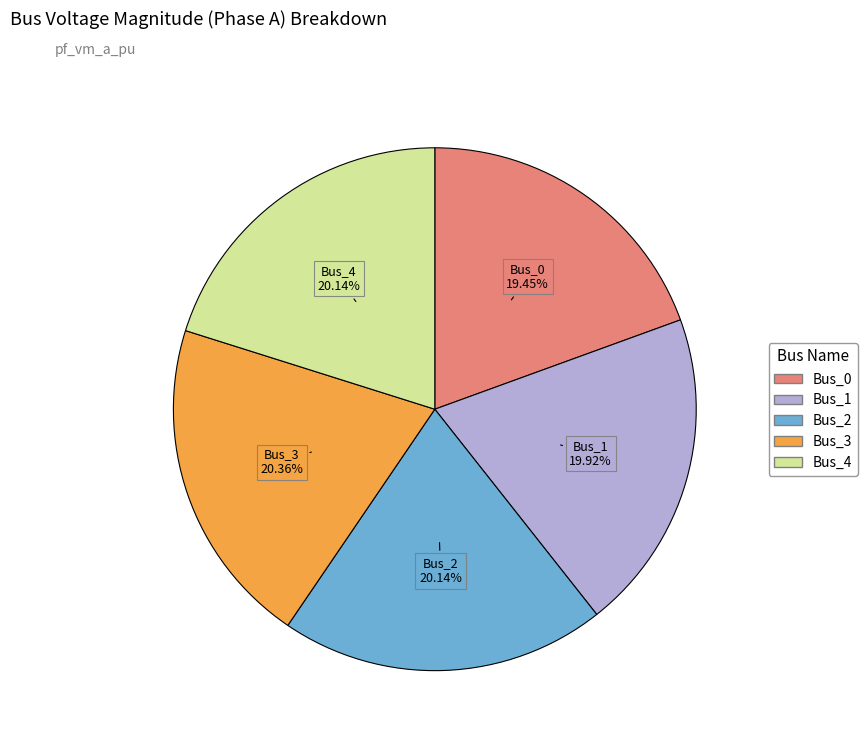

To the nearest percent, what percentage of the pie is Bus_4?

20%